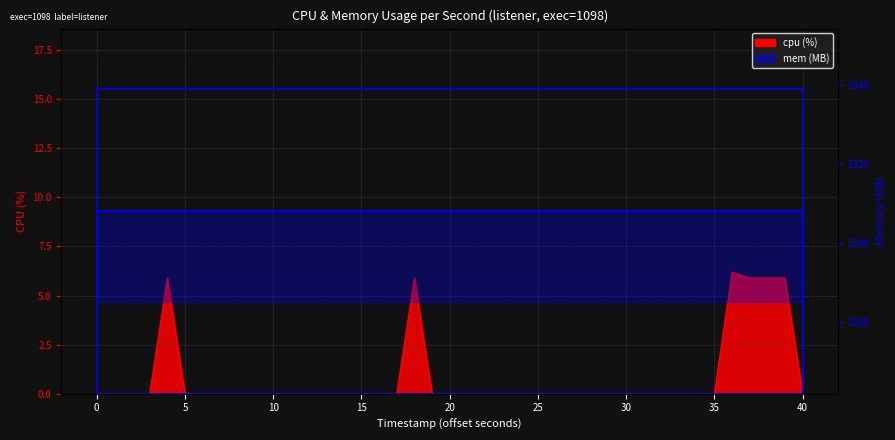

How many categories are shown in the chart?

40